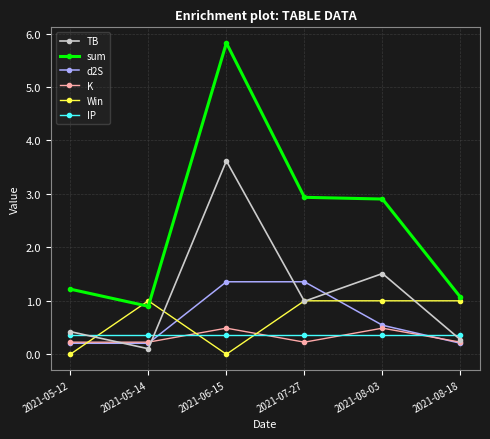

What is the spread (max minus min) of values at 2021-05-14?

0.9